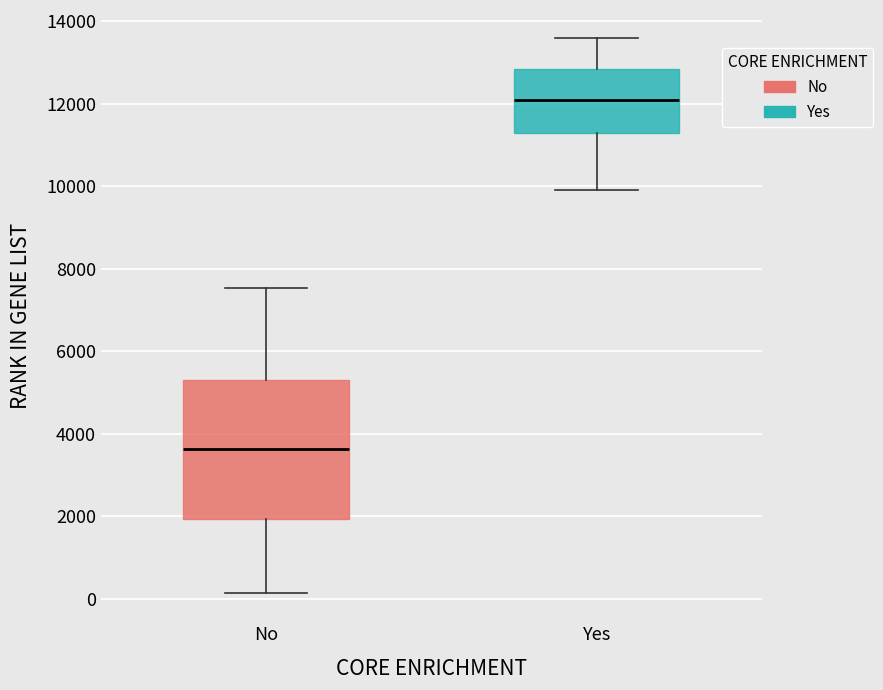

Reading left to right, transcribe this box plot: for each box, give where its median line is, the range the box spans, and where its two whiskers end, as read against the y-axis. The values are not printed on the chart, so give them approximately, as read against the axis.

No: median 3600, box 2000 to 5400, whiskers 200 to 7600
Yes: median 12200, box 11200 to 12800, whiskers 10000 to 13600